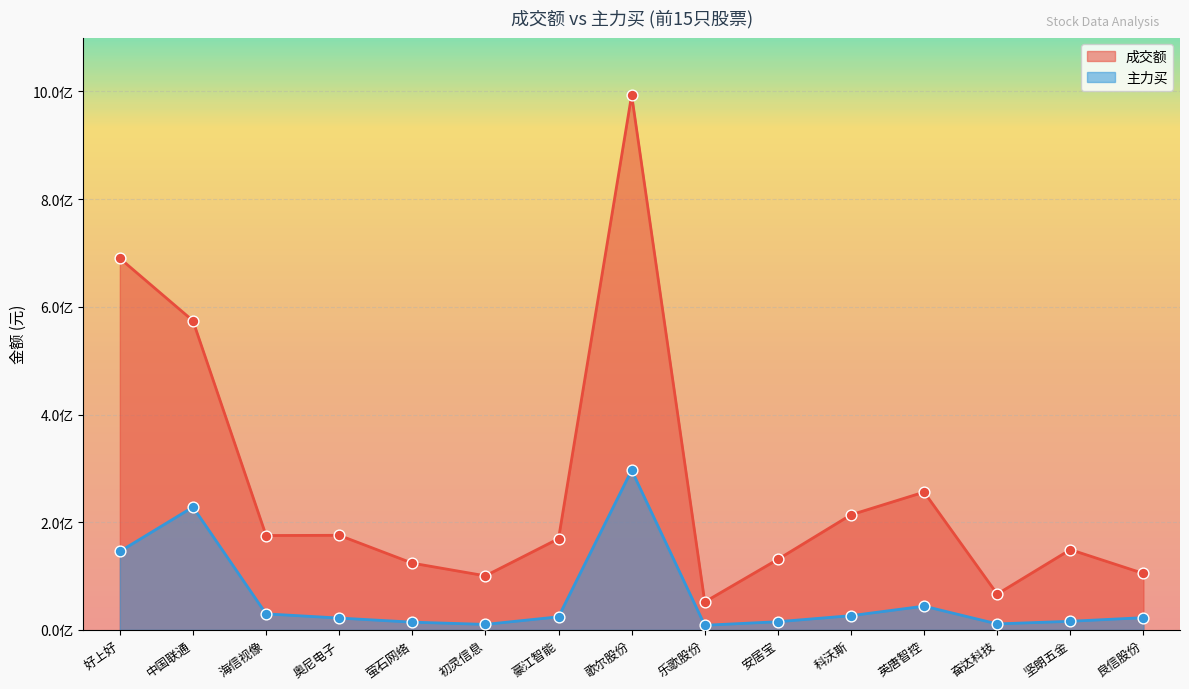

Which series has the largest total across all categories?

成交额